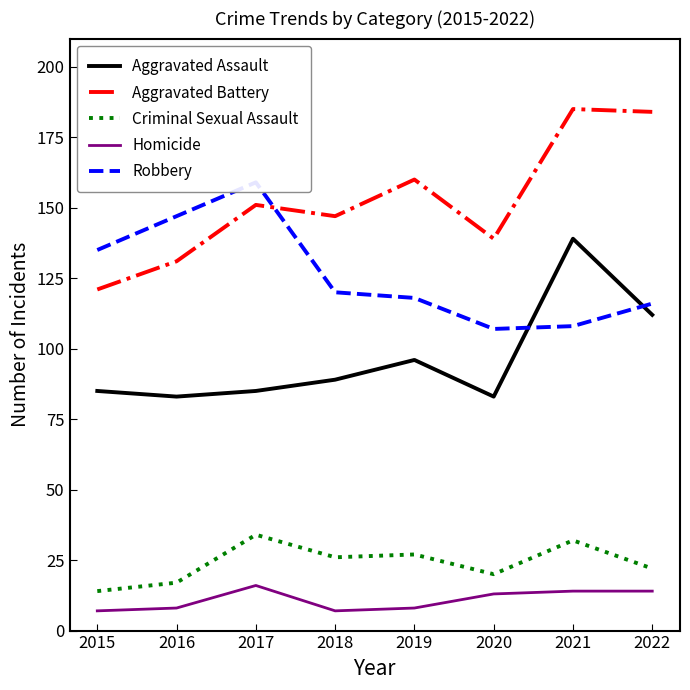

Which series has the widest spread of values?

Aggravated Battery